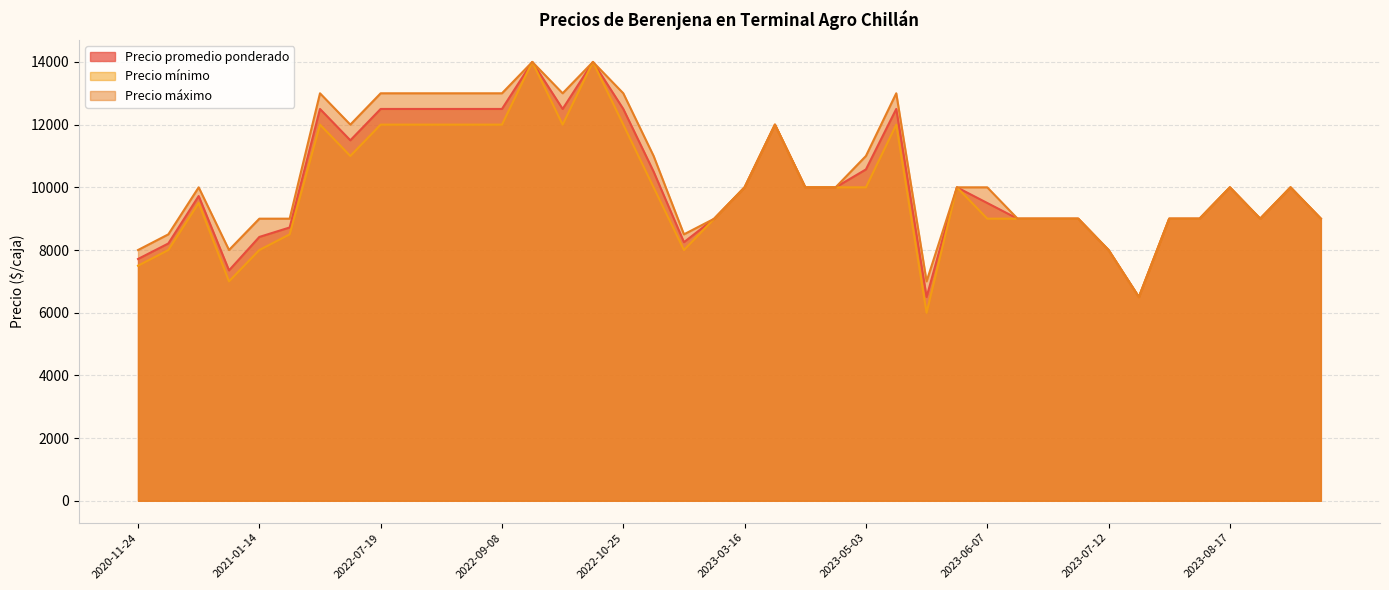

What is the minimum value for Precio promedio ponderado?

6500